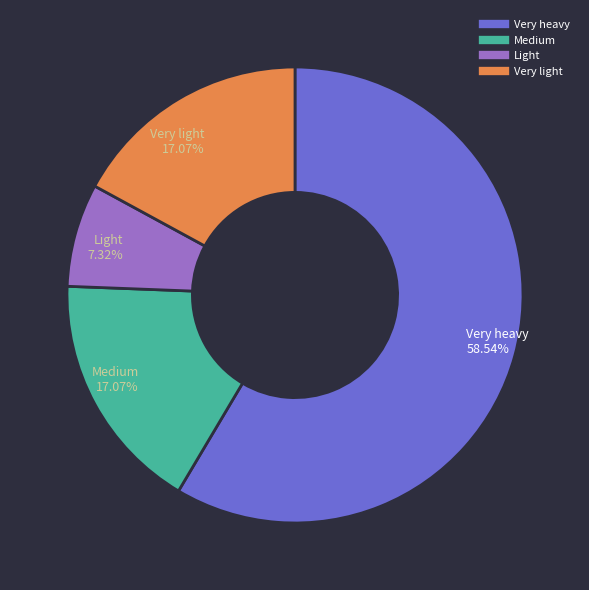

How many segments does this pie chart have?

4